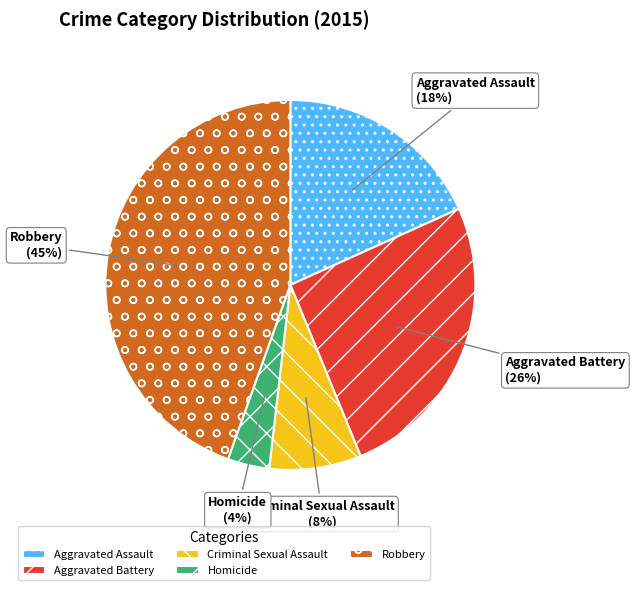

The Criminal Sexual Assault slice represents 16% of the pie. True or false?

False